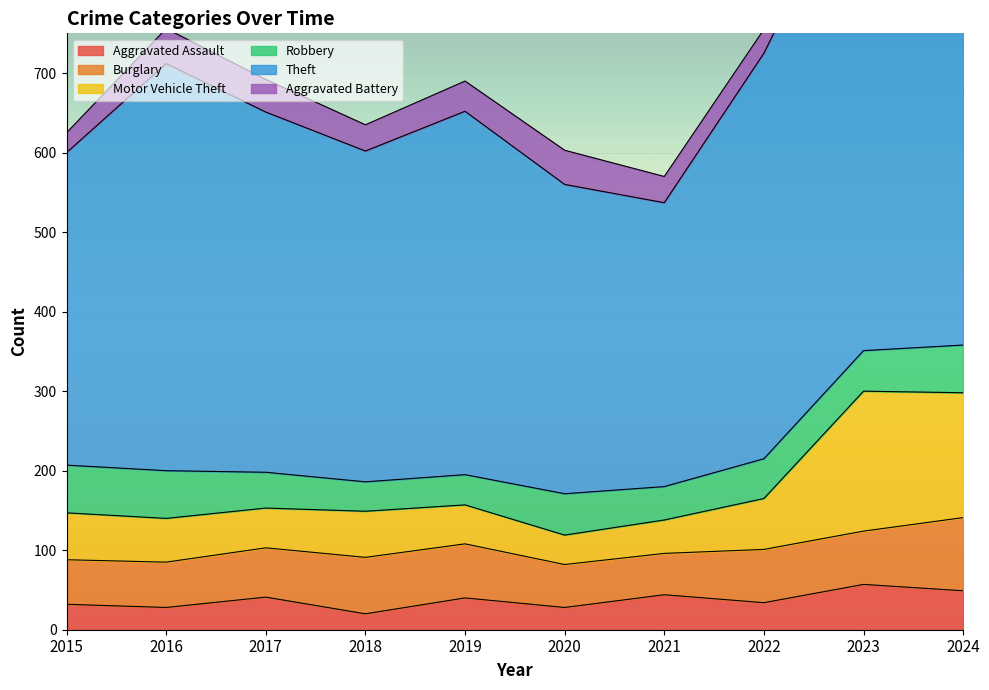

What is the highest value of the Aggravated Assault series?

57